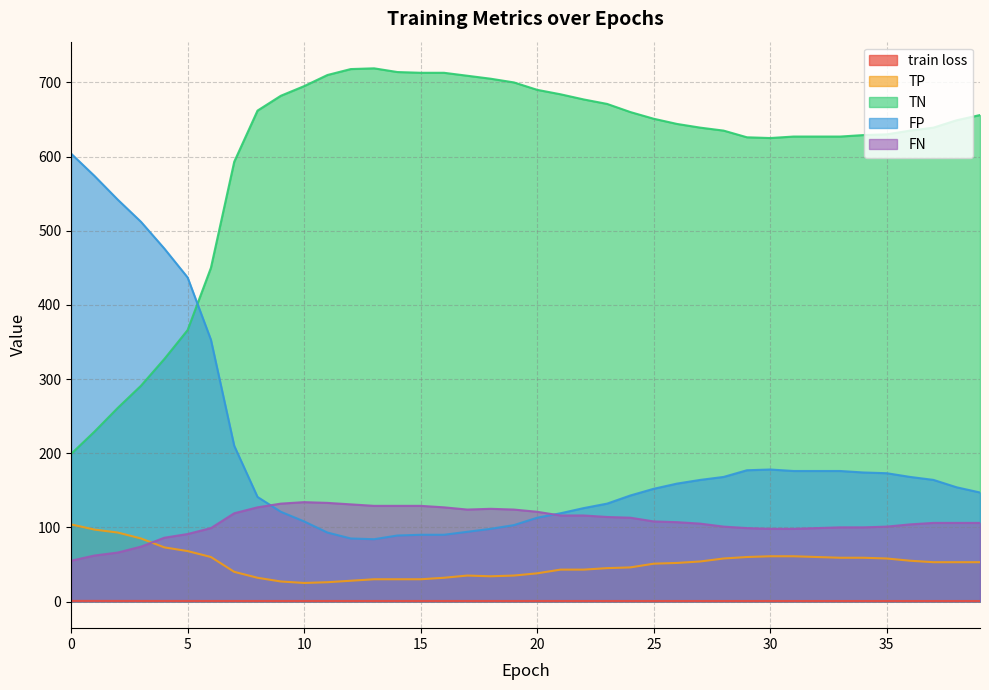

Rank the series at 8 from lowest to highest value.

train loss, TP, FN, FP, TN